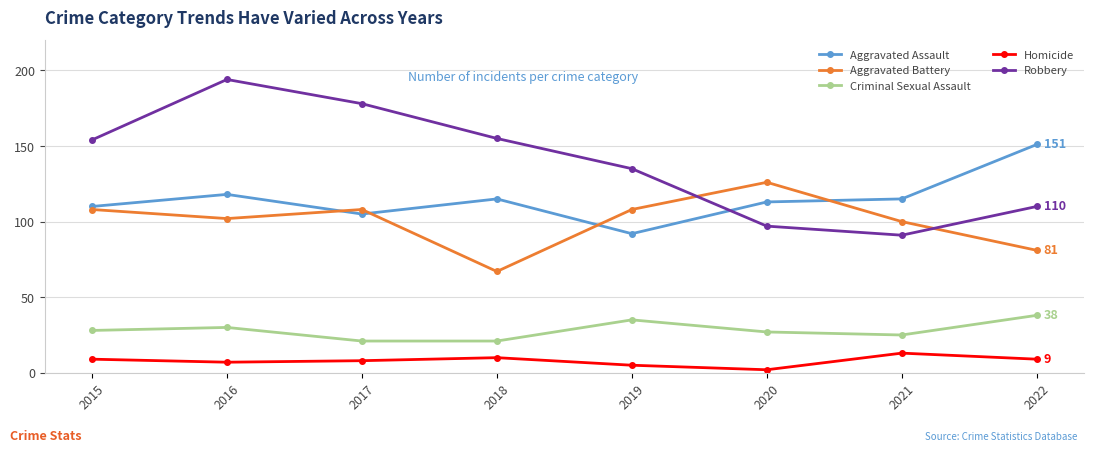

The value of Aggravated Battery at 2022 is 129. True or false?

False